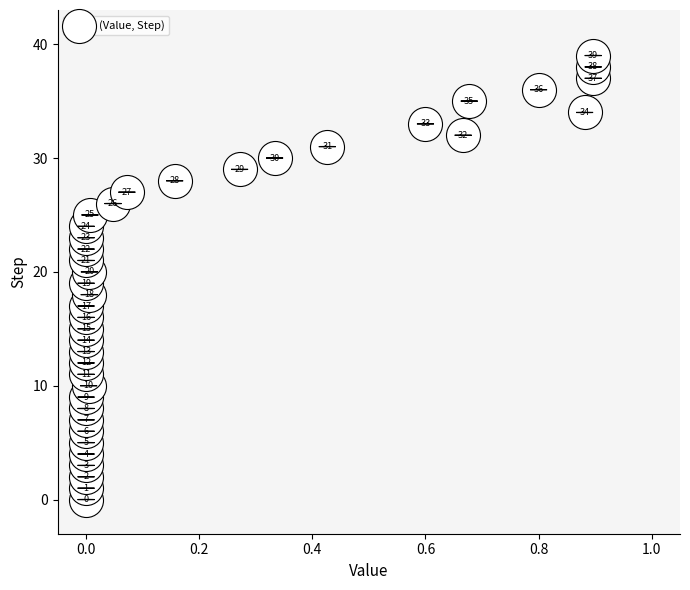

What is the range of Y values (max minus min)?

39